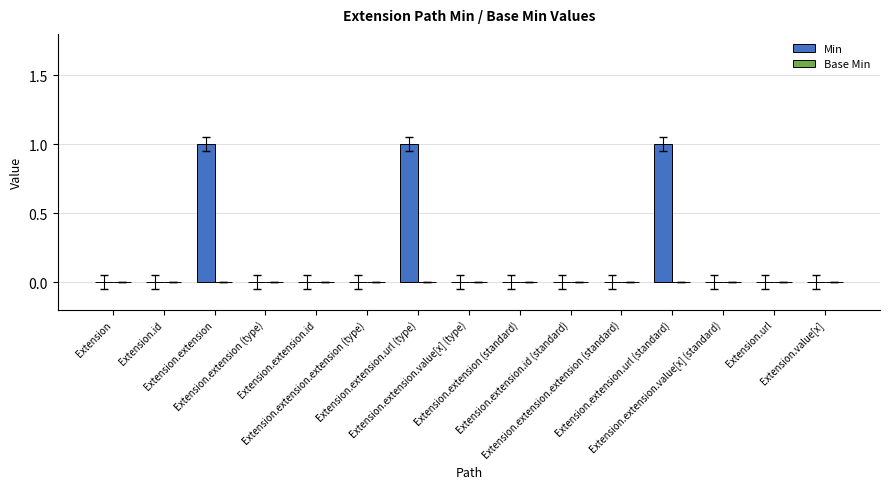

What is the sum of all values?

3